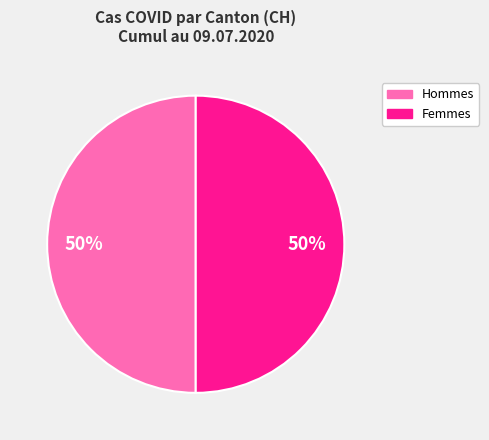

To the nearest percent, what is the average slice percentage?

50%